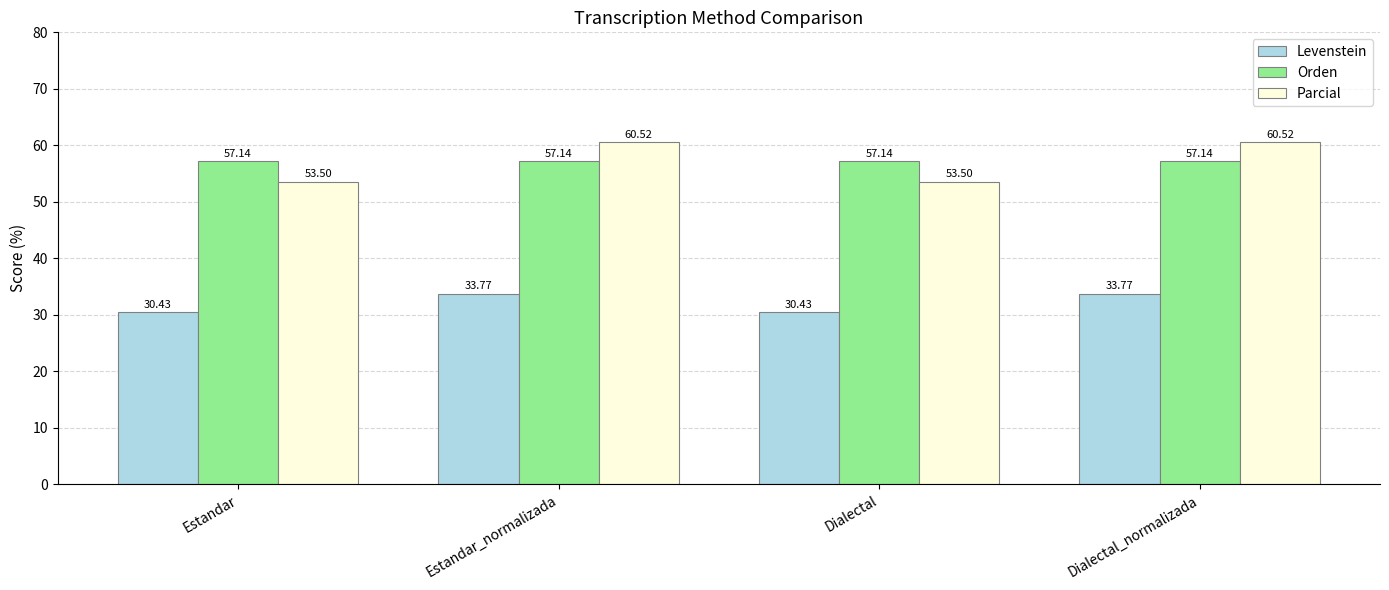

What is the label of the 2nd bar from the left?

Estandar_normalizada